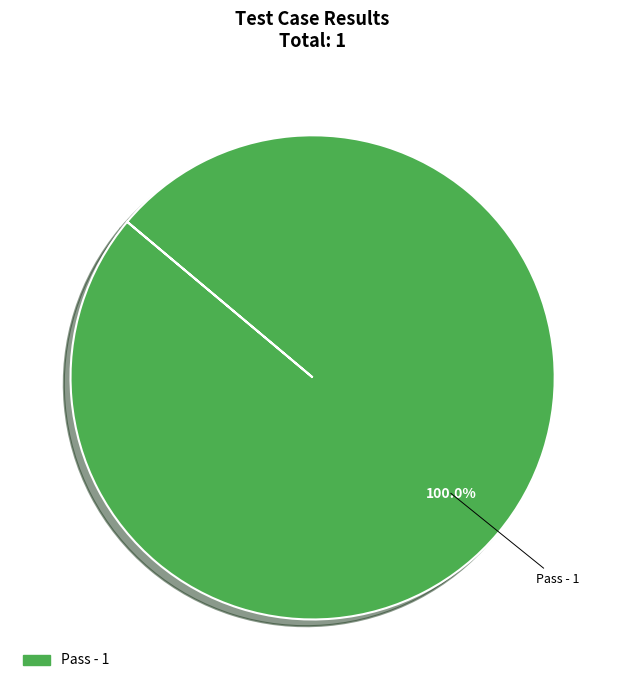

Is there a majority slice in this chart?

Yes